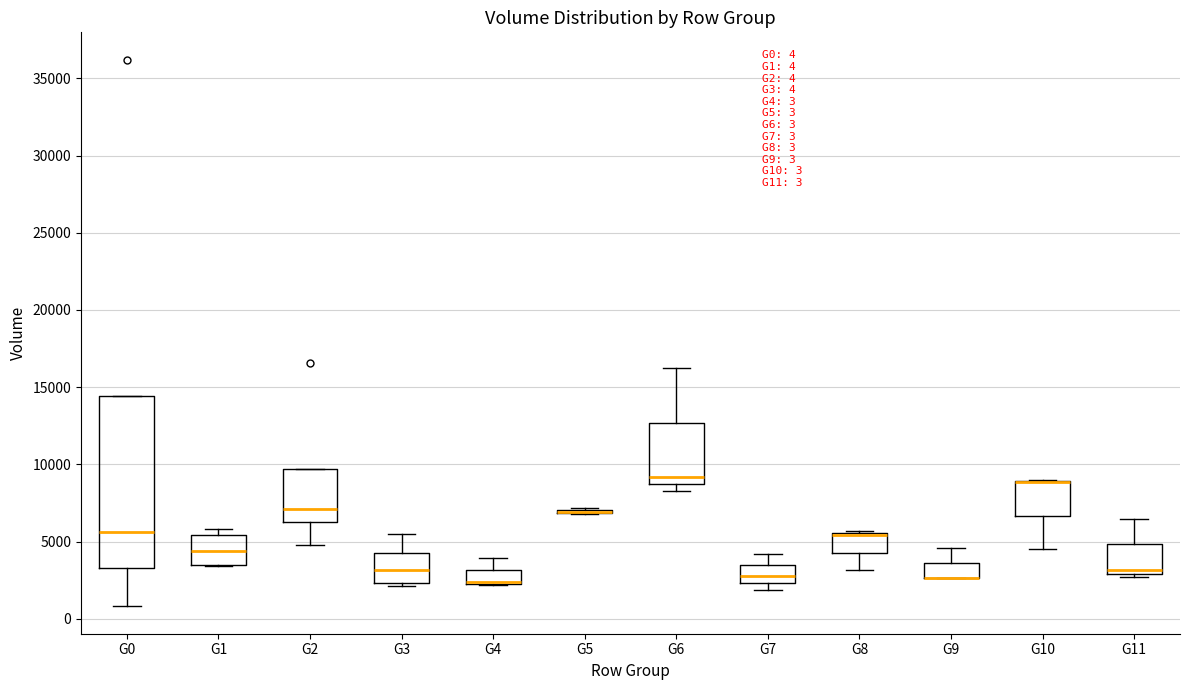

Comparing the boxes themselves (not the whiskers), which one is the tallest?

G0